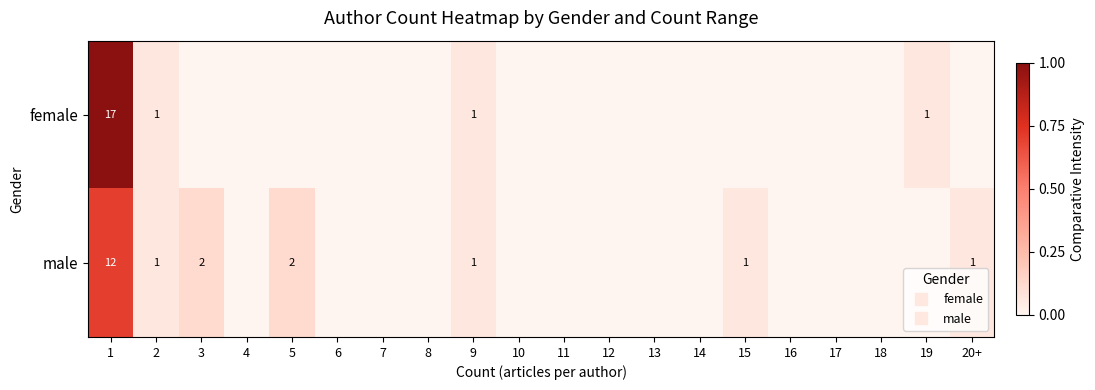

How many data points in male are above 0?

7